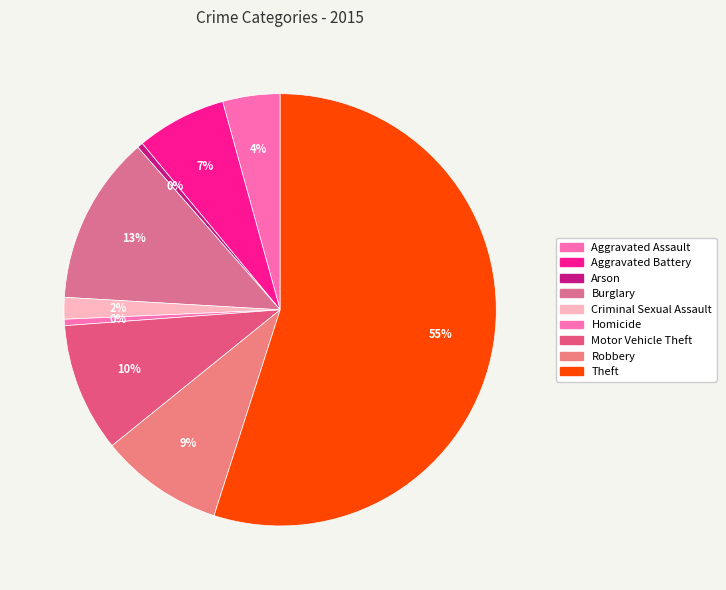

Is it true that Theft is 55% of the pie?

True